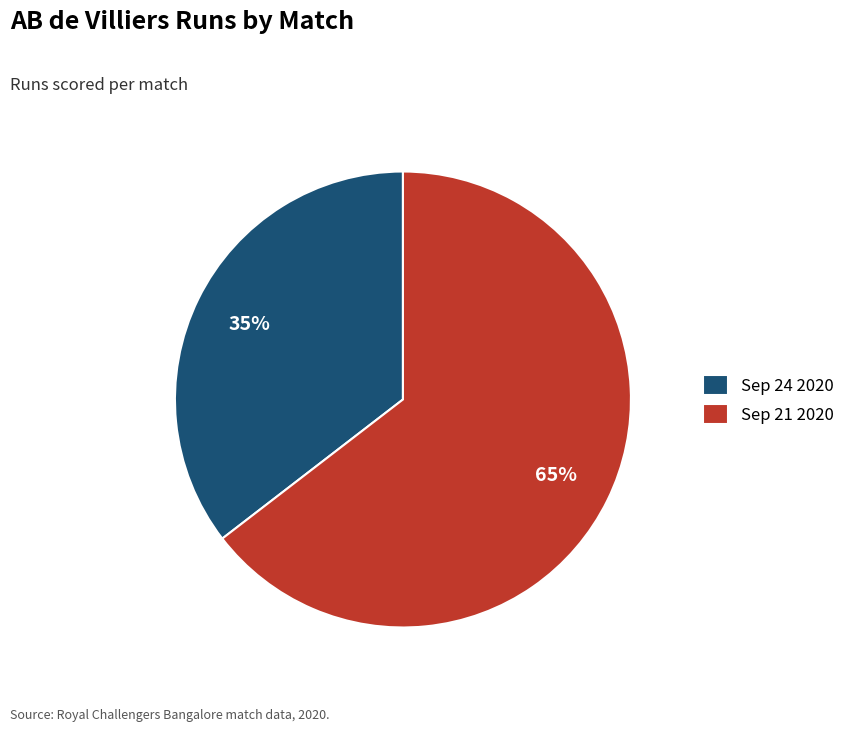

To the nearest percent, what is the average slice percentage?

50%